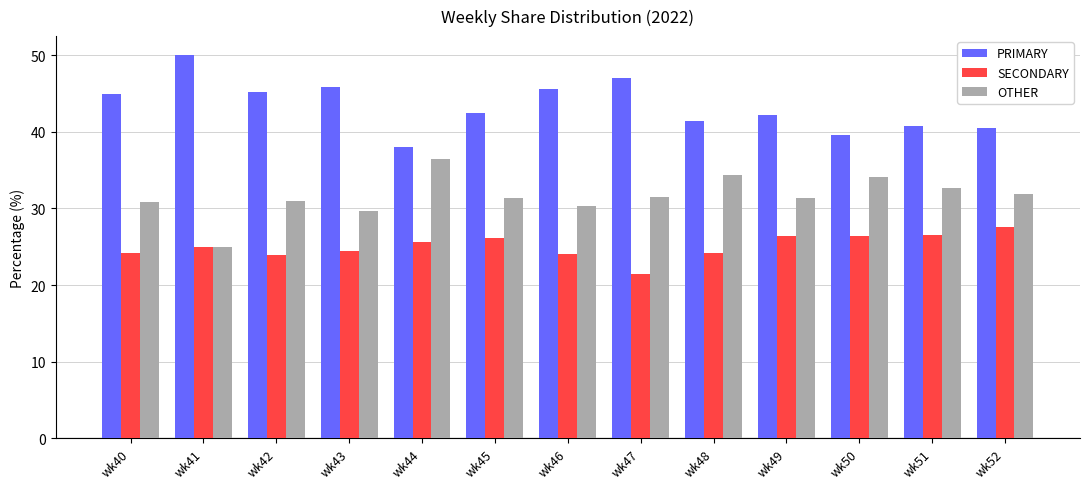

What is the spread (max minus min) of values at wk50?

13.2